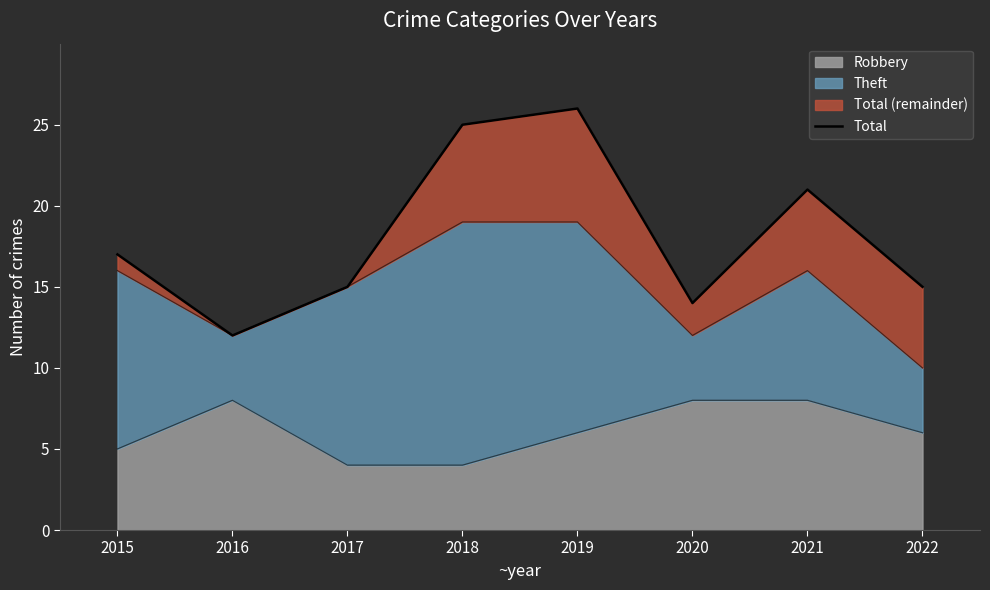

List the labels in order of value, smallest first.

2016, 2020, 2017, 2022, 2015, 2021, 2018, 2019